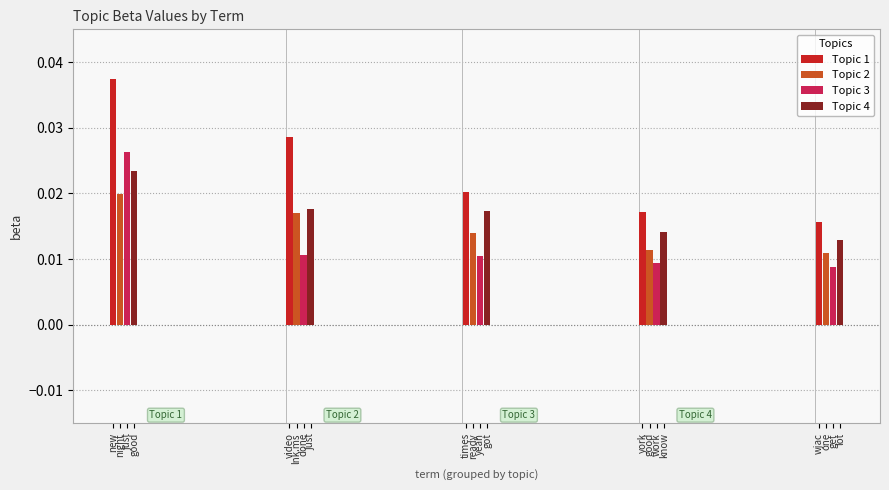

At yeah, list the series in order from smallest to largest.

Topic 3, Topic 2, Topic 4, Topic 1